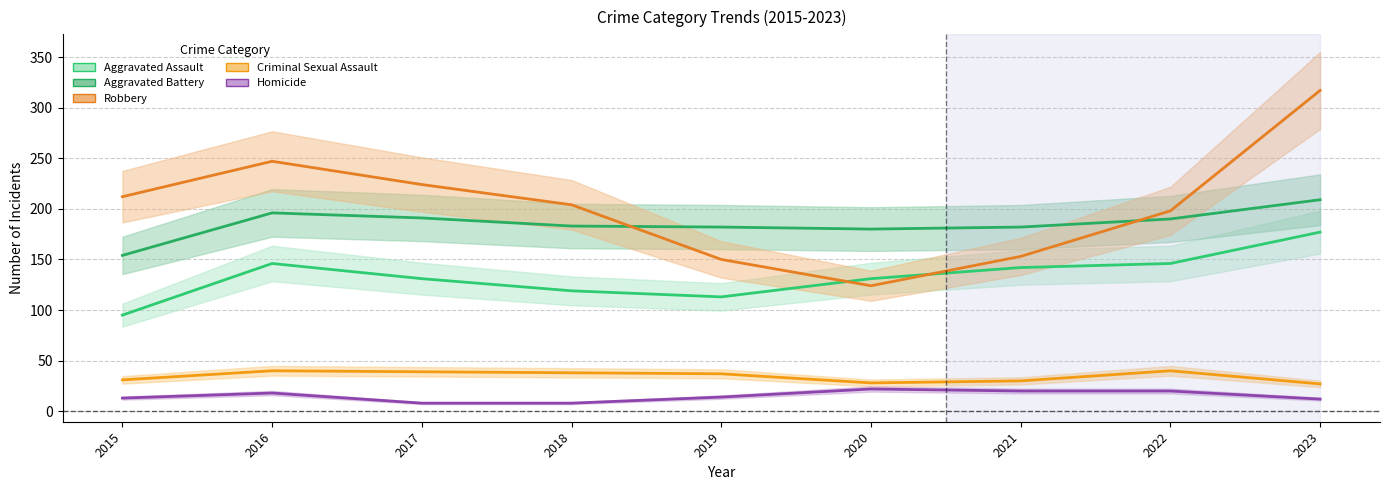

Read the Aggravated Assault value at 2022.

146